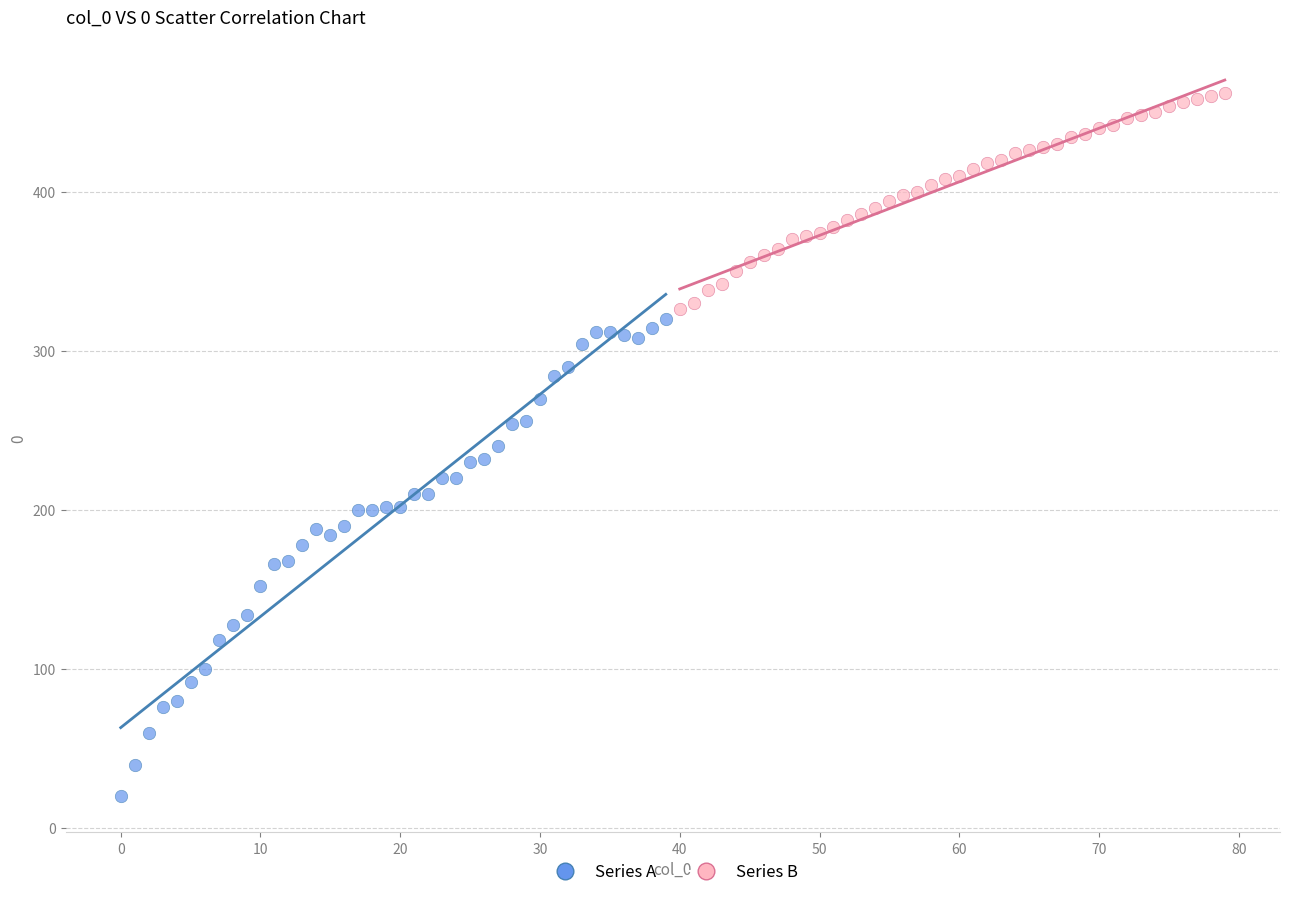

Which series has the widest spread of Y values?

Series A